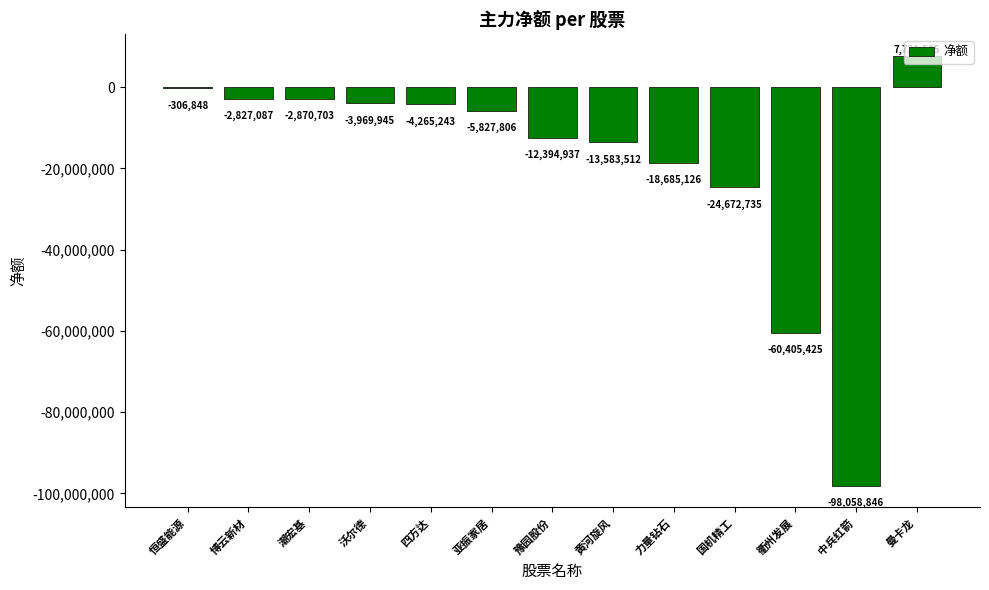

How many positive values are there?

1